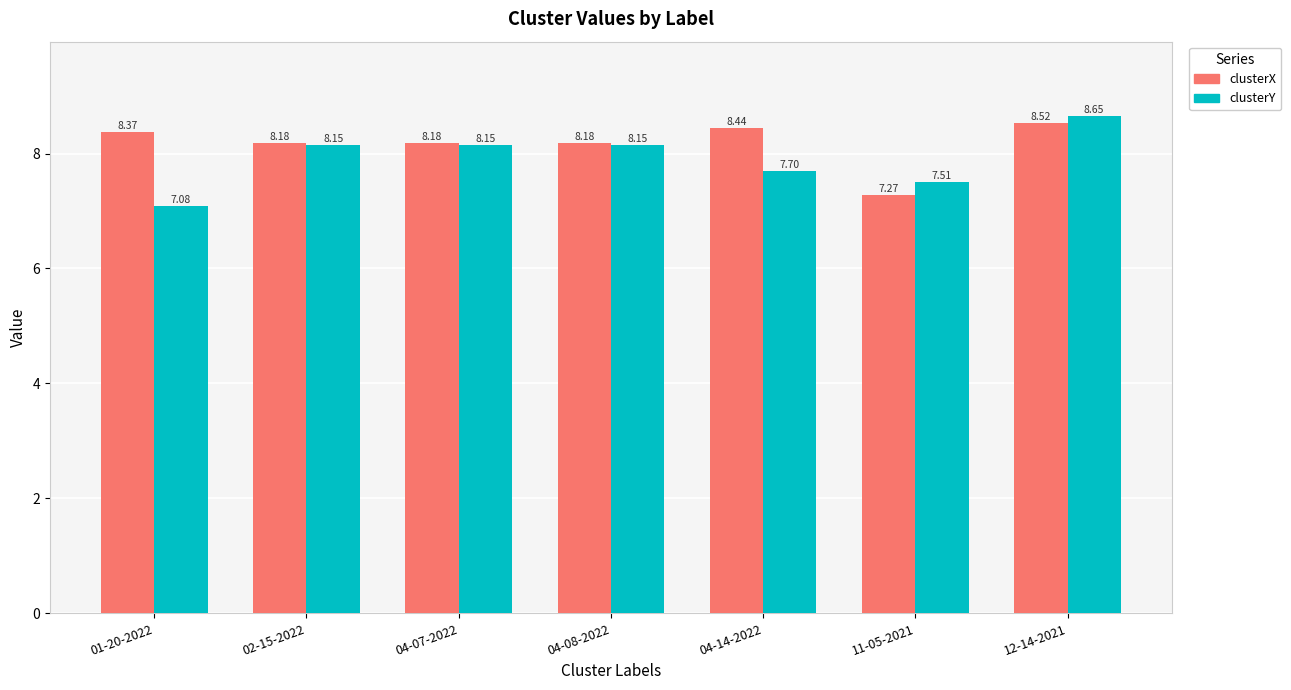

List the series in order of their peak value, lowest first.

clusterX, clusterY